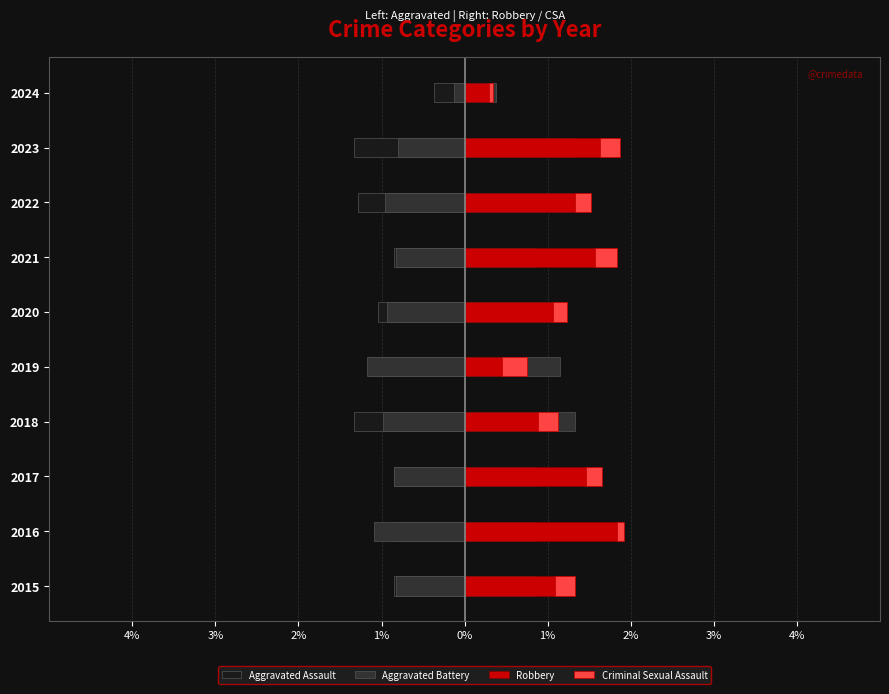

At how many categories does at least one series exceed -1?

10